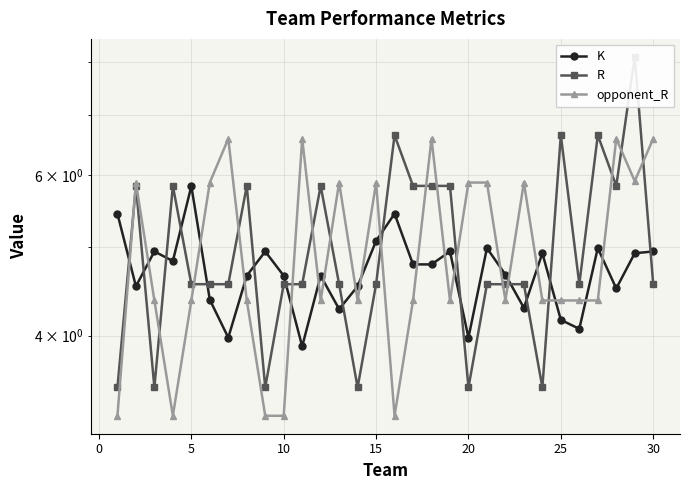

Count the number of categories in the chart.

30